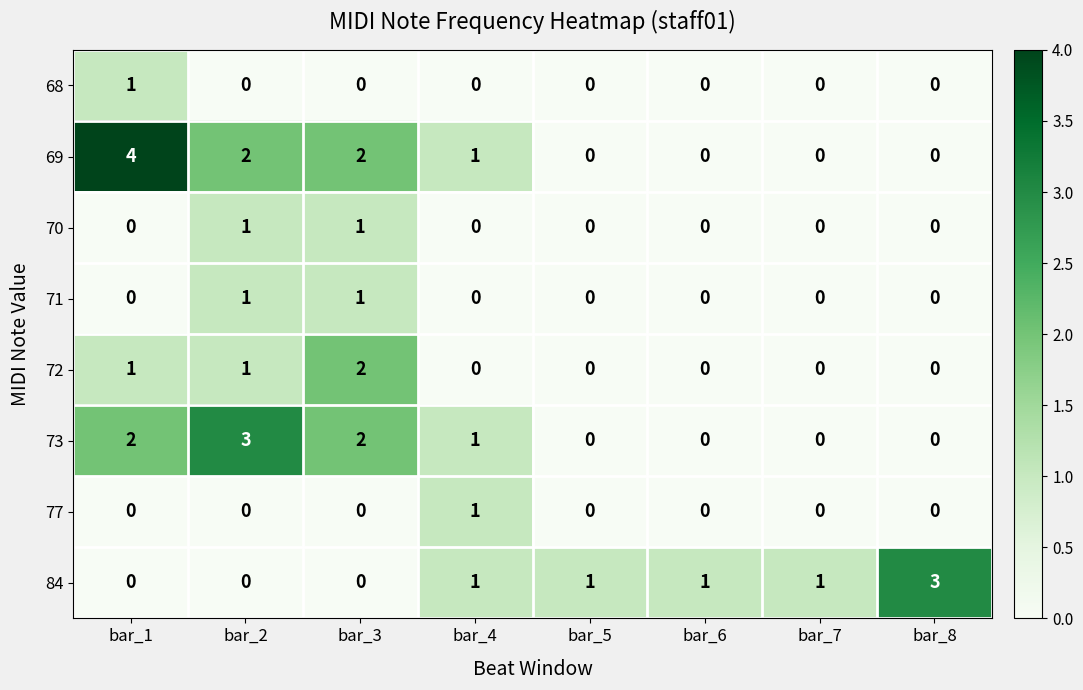

What is the total value across all series at bar_3?

8